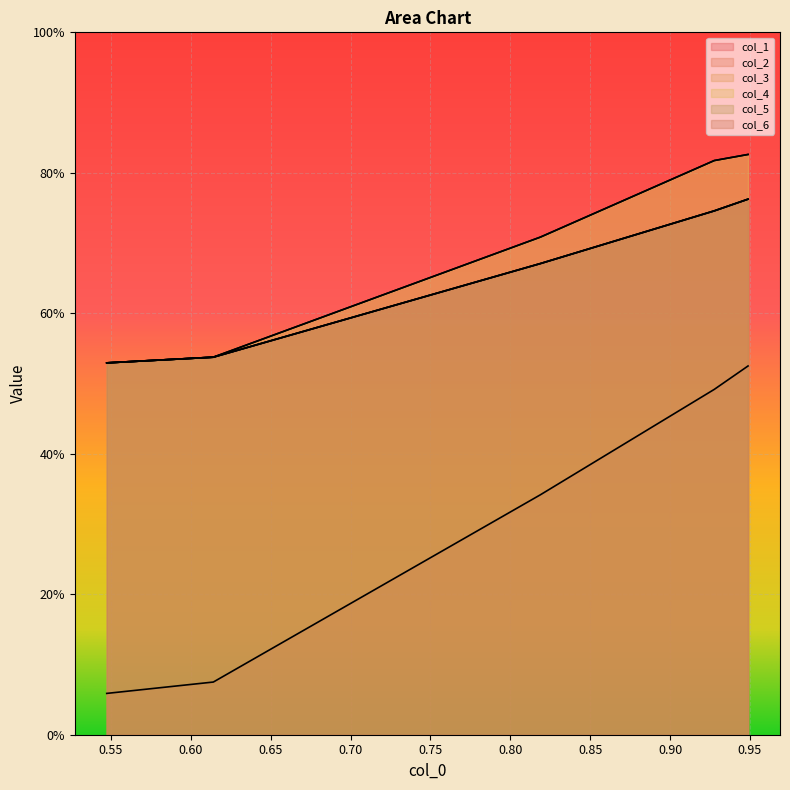

Which series has the largest total across all categories?

col_3